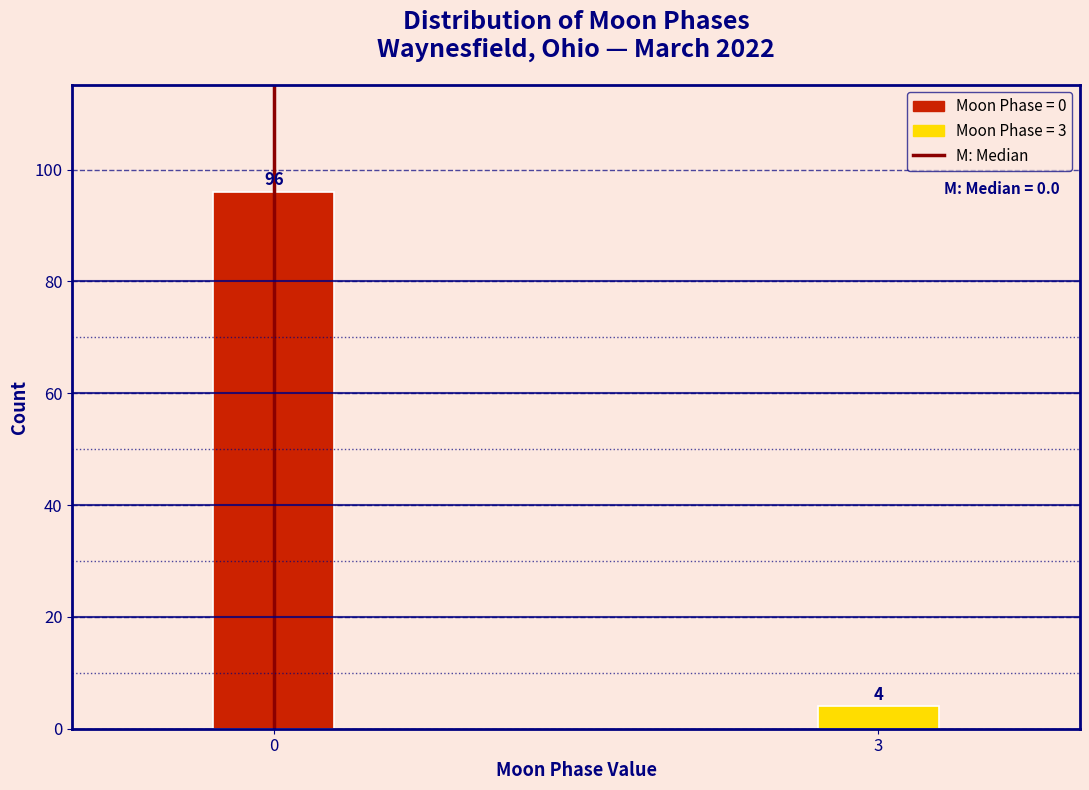

Reading left to right, transcribe all the data shown in this chart.

0=96	3=4